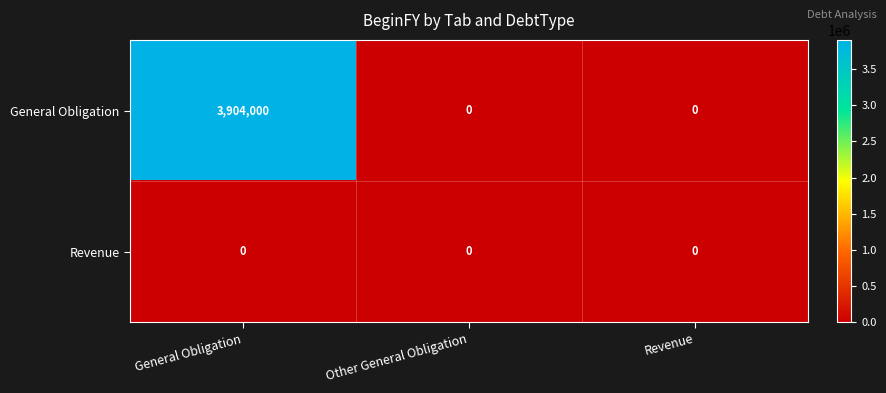

Reading left to right, transcribe all the data shown in this chart.

General Obligation: 3904000	0	0
Revenue: 0	0	0